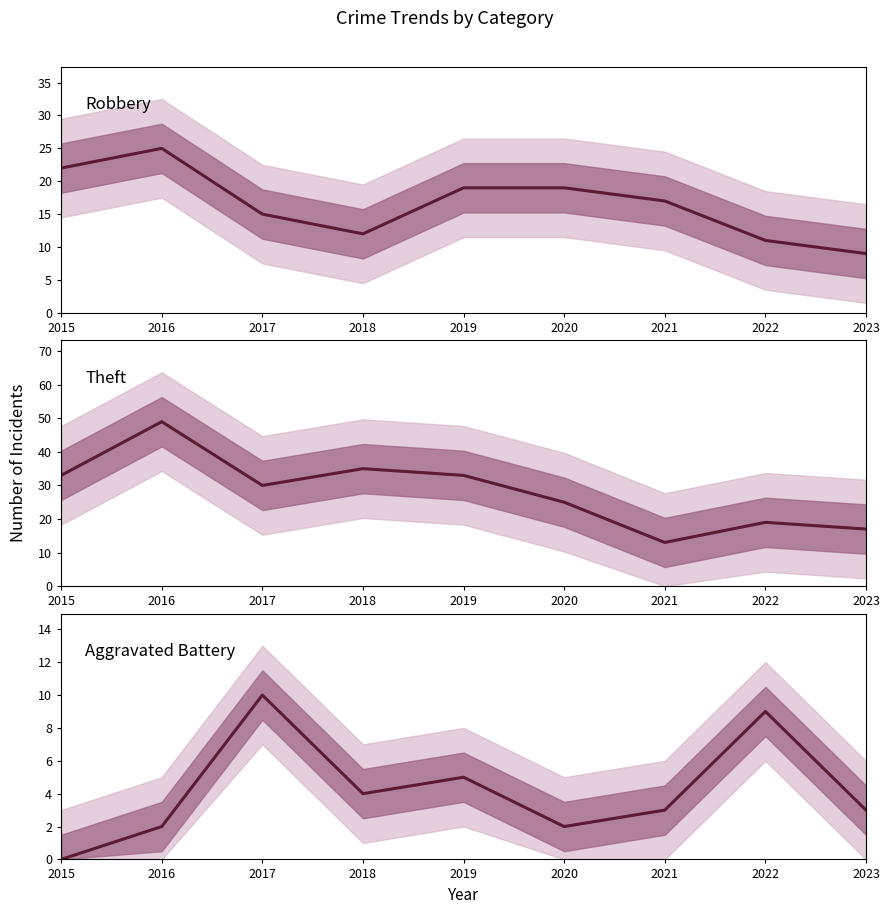

What is the value of the Aggravated Battery point at the 3rd from the left?

10